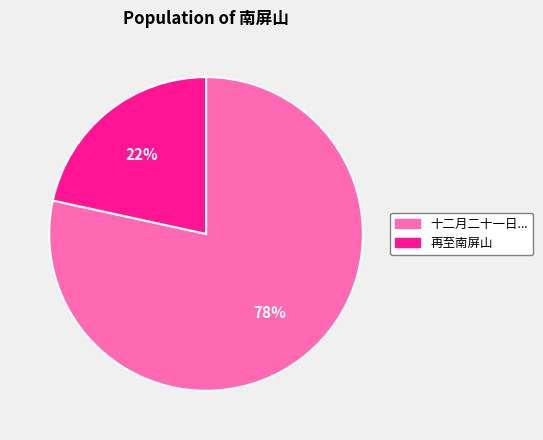

Is the sum of 再至南屏山 and 十二月二十一日... greater than half?

Yes